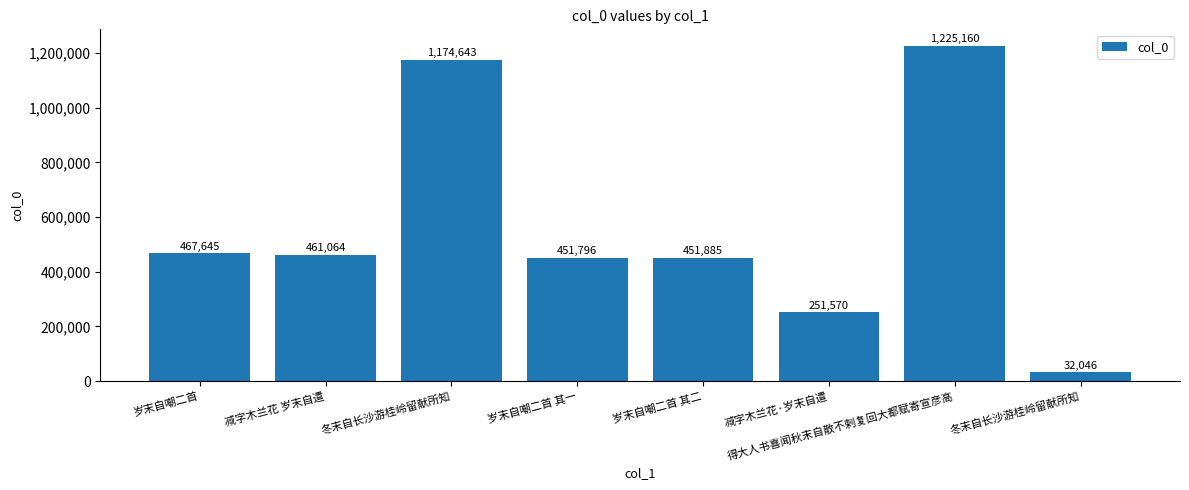

Approximately how many times larger is the value at 减字木兰花·岁末自遣 compared to 减字木兰花 岁末自遣?

0.5